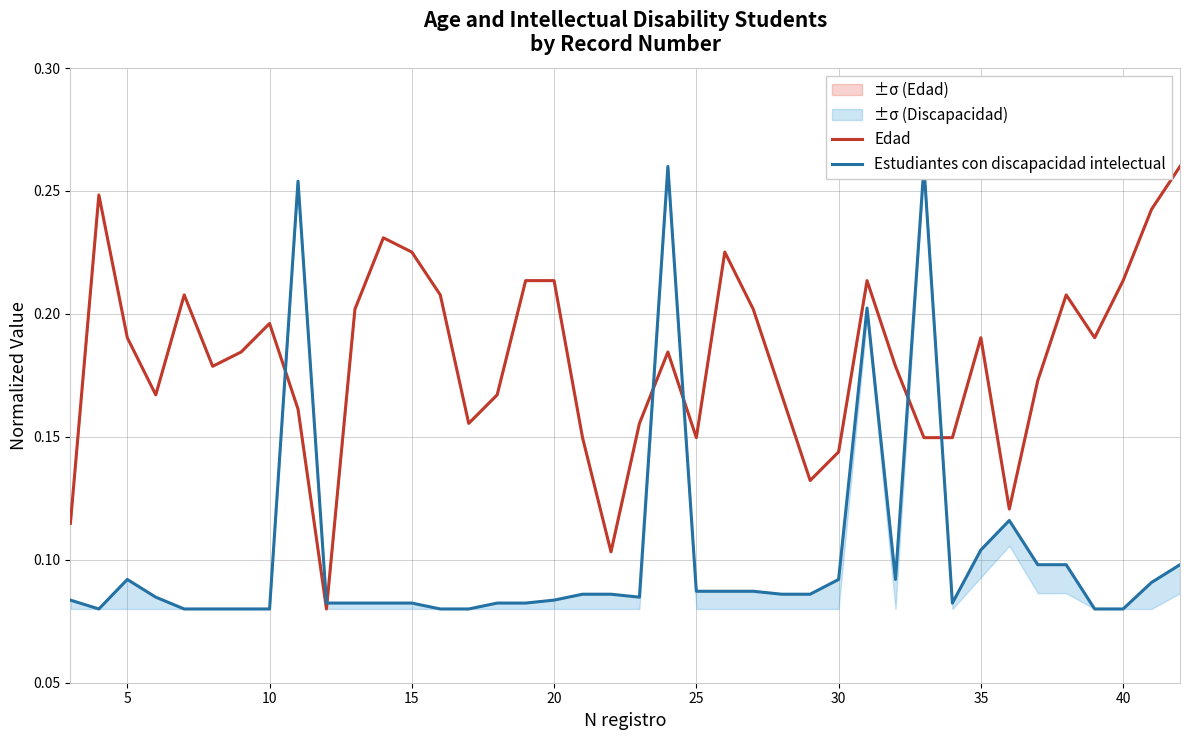

The Edad series shows 0.3 at 5. True or false?

False